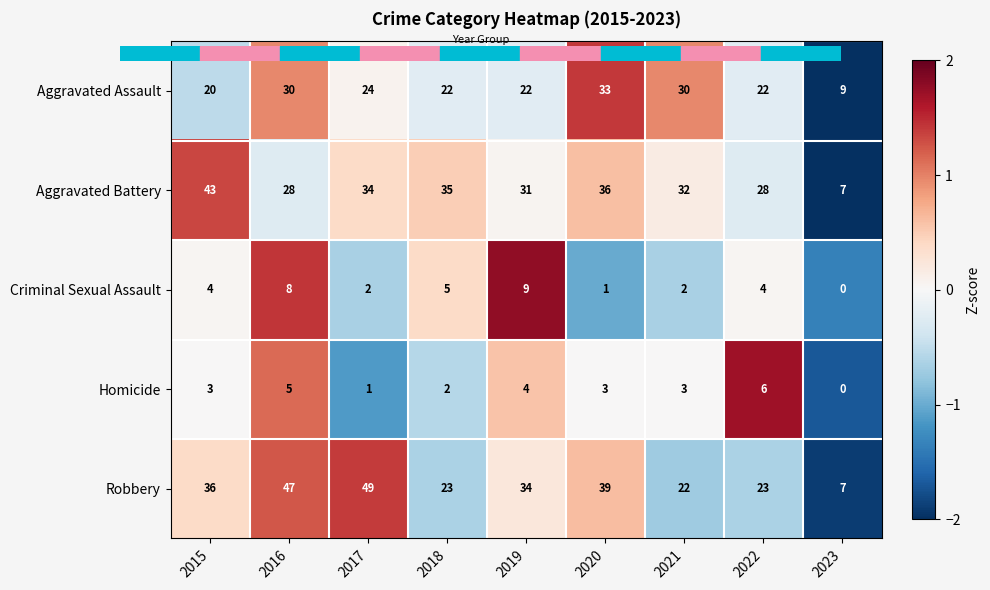

What is the spread (max minus min) of values at 2017?

48